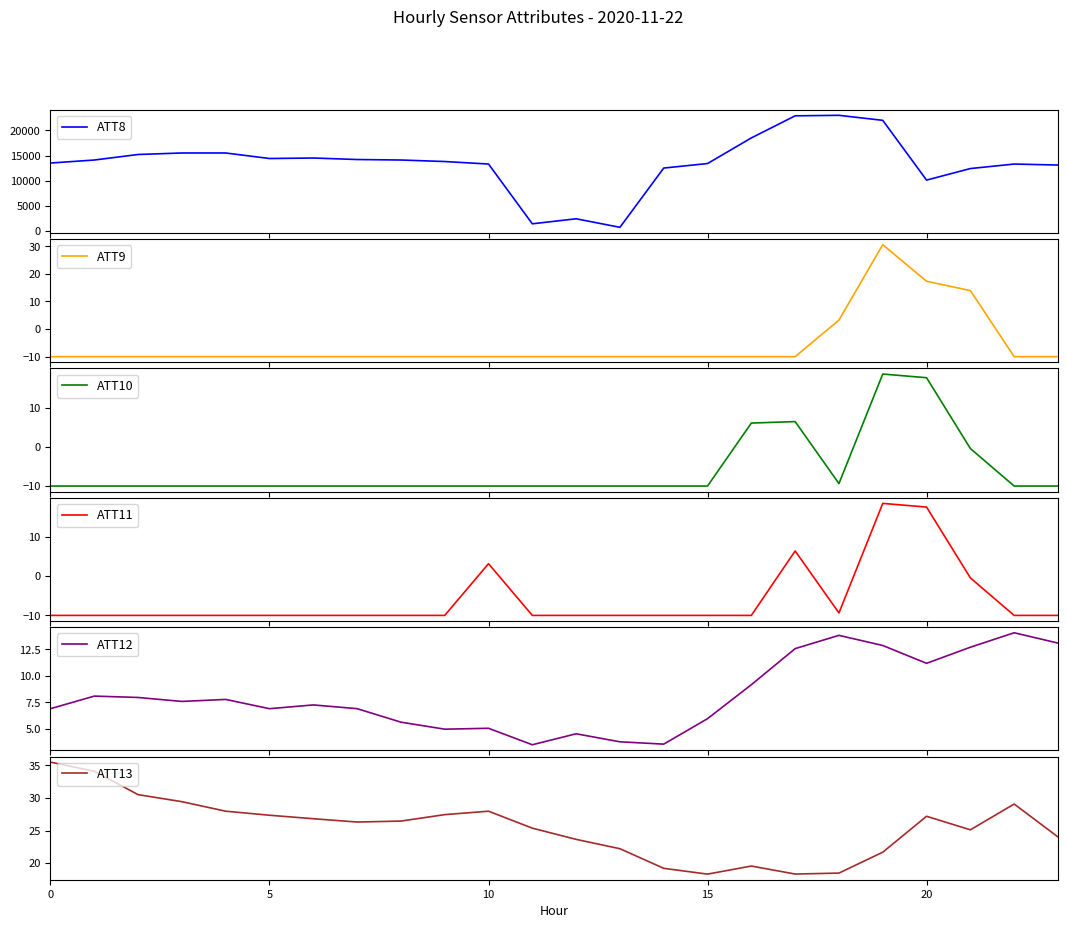

At which category is the sum across all series the highest?

18